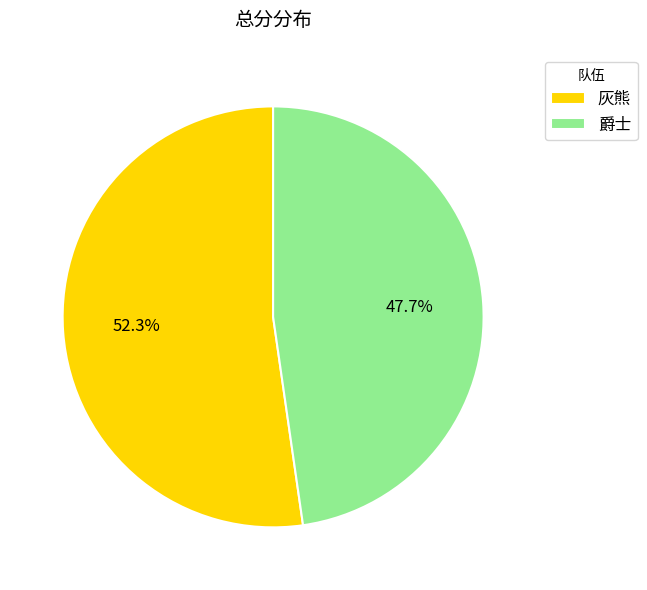

Is the sum of 灰熊 and 爵士 greater than half?

Yes